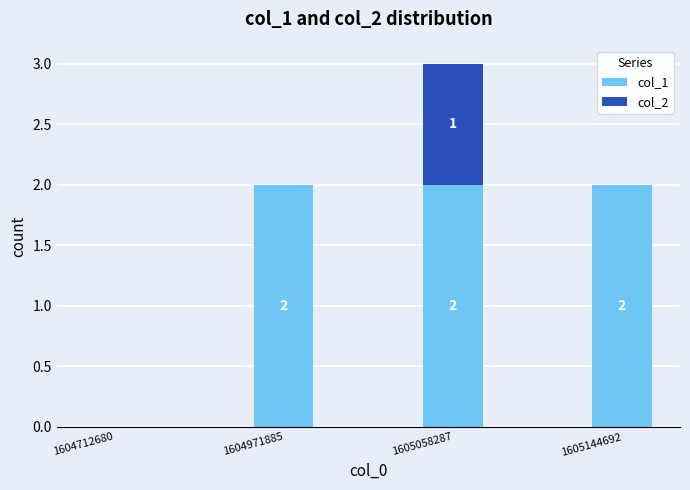

Reading left to right, what are the values for col_1?

1604712680=0	1604971885=2	1605058287=2	1605144692=2